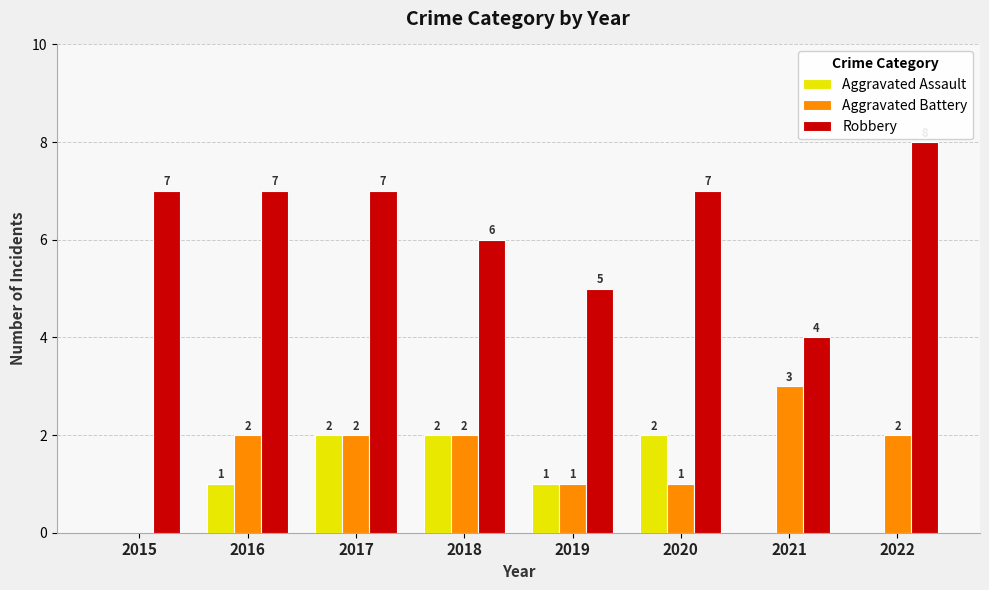

At which label is Robbery closest to 6?

2018